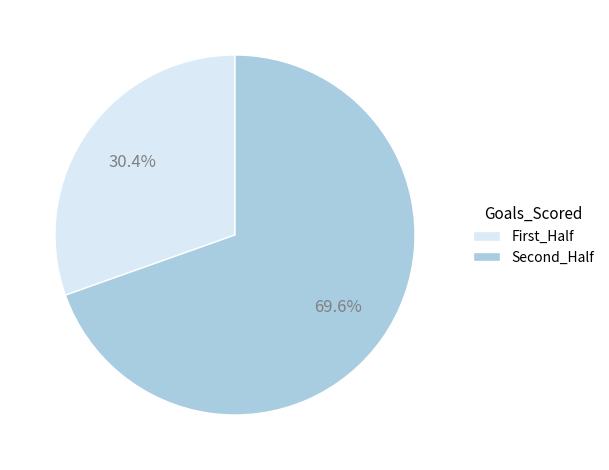

Count the number of slices in the pie.

2